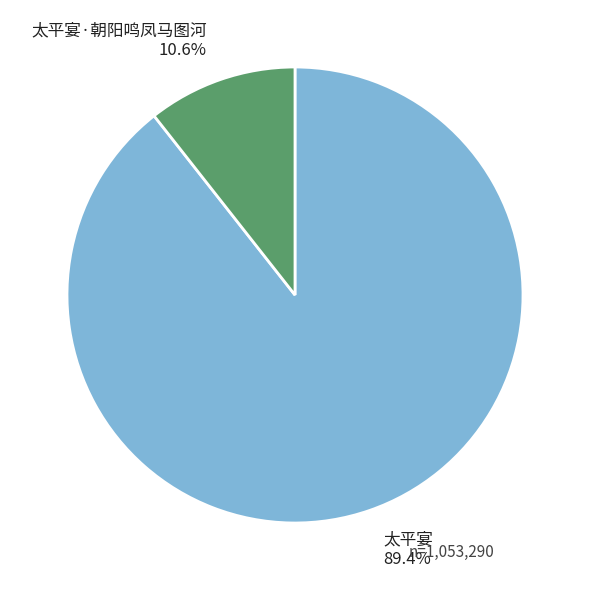

Rank the categories by value from lowest to highest.

太平宴·朝阳鸣凤马图河, 太平宴